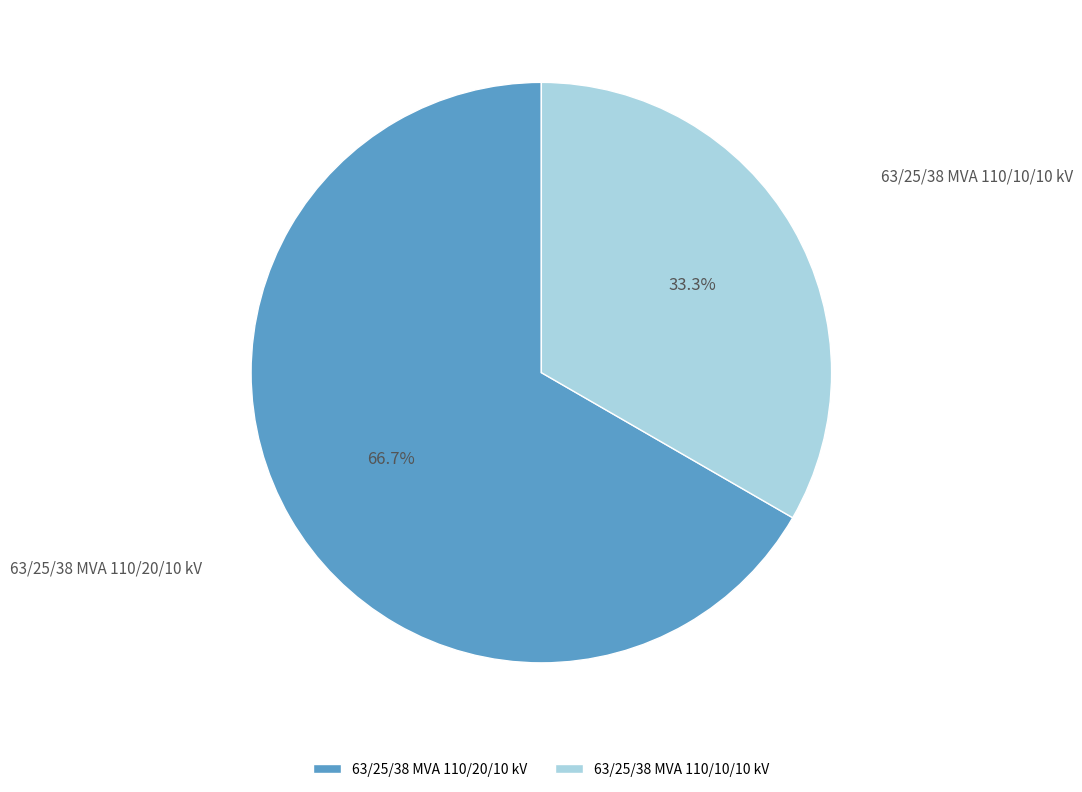

What is the ratio of the value at 63/25/38 MVA 110/10/10 kV to the value at 63/25/38 MVA 110/20/10 kV?

0.5